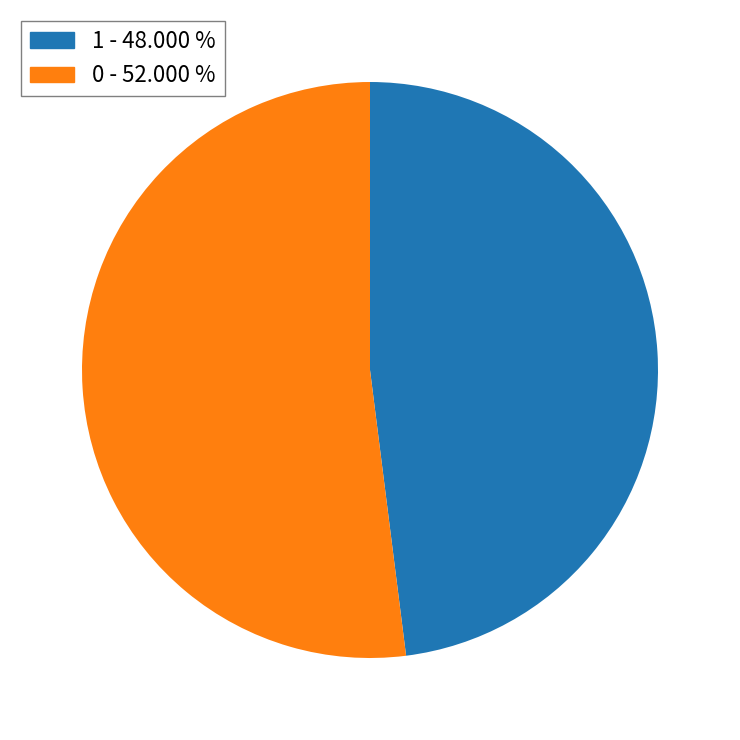

Is there any slice that represents more than half of the pie?

Yes